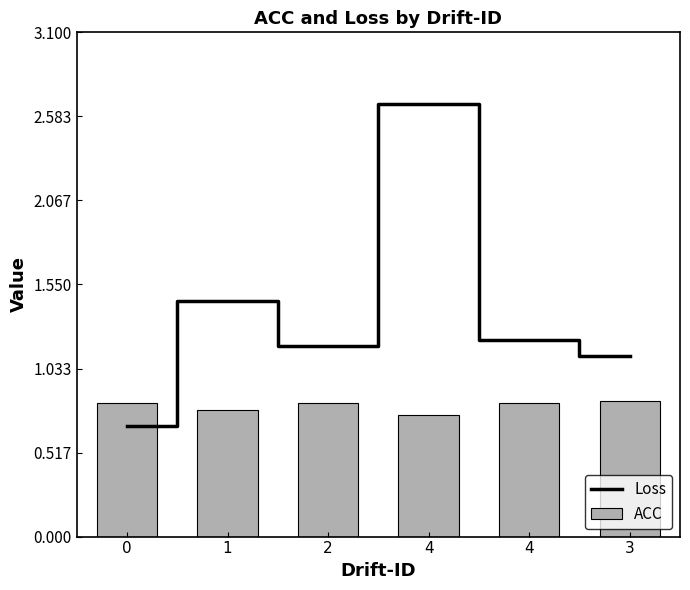

What are all the series names shown in the legend?

Loss, ACC